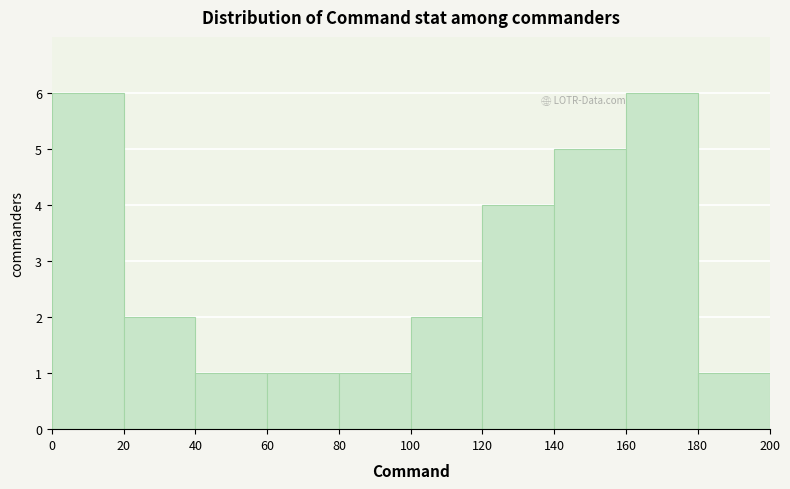

Reading left to right, transcribe this chart: for each bar, give the range it covers on the x-axis and its height. The values are not printed on the chart, so give them approximately, as read against the axis.

0 to 20: 6
20 to 40: 2
40 to 60: 1
60 to 80: 1
80 to 100: 1
100 to 120: 2
120 to 140: 4
140 to 160: 5
160 to 180: 6
180 to 200: 1